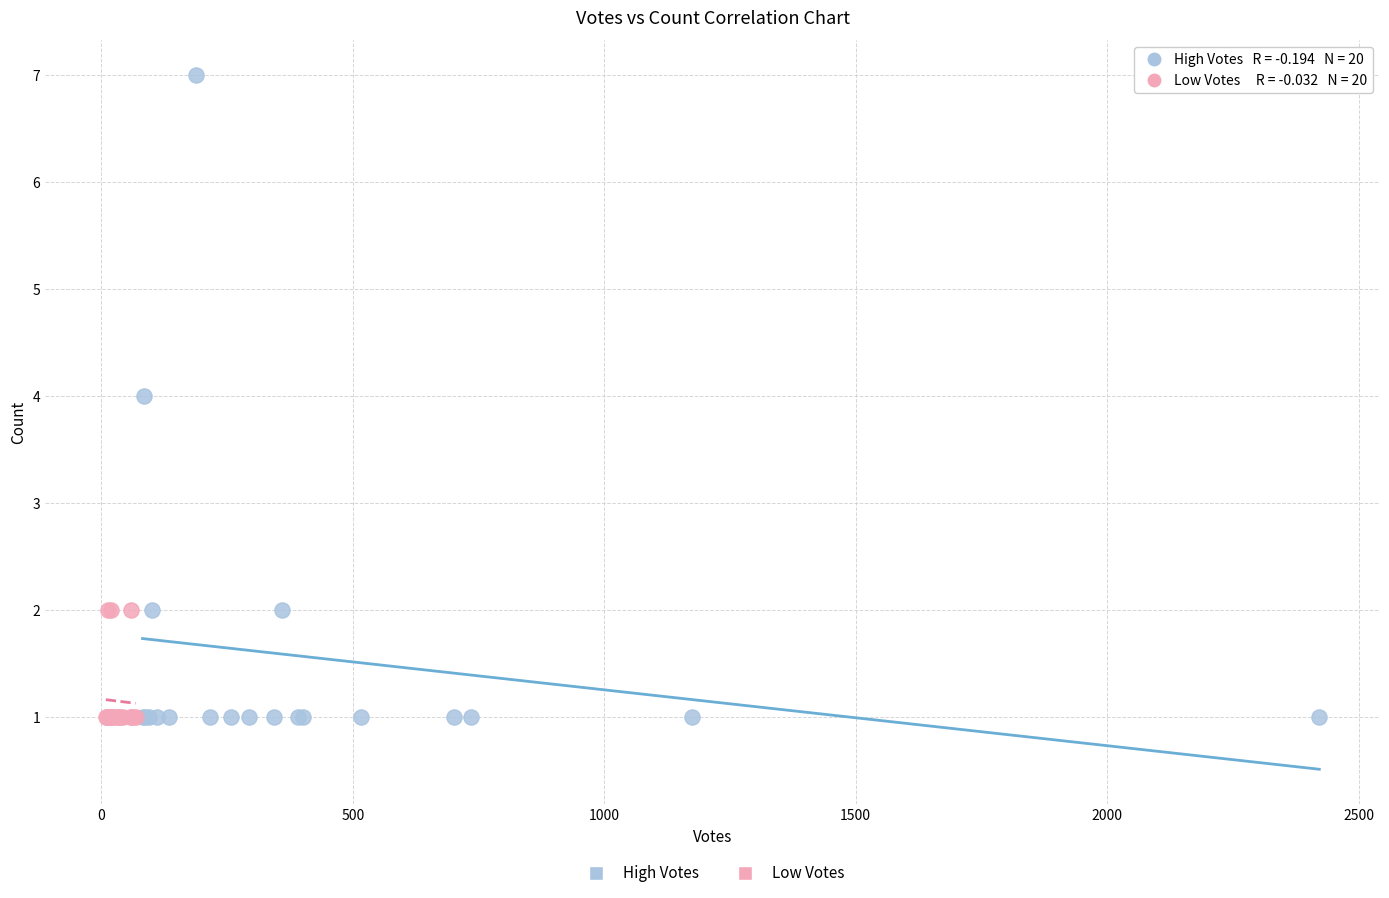

Which series reaches the maximum Y coordinate?

High Votes